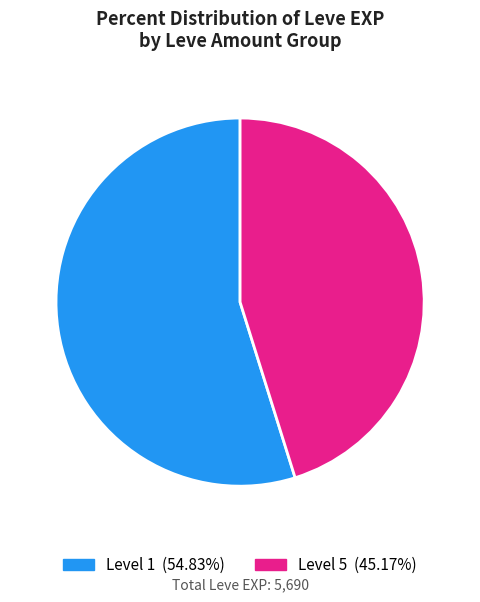

Does any single category account for the majority?

Yes